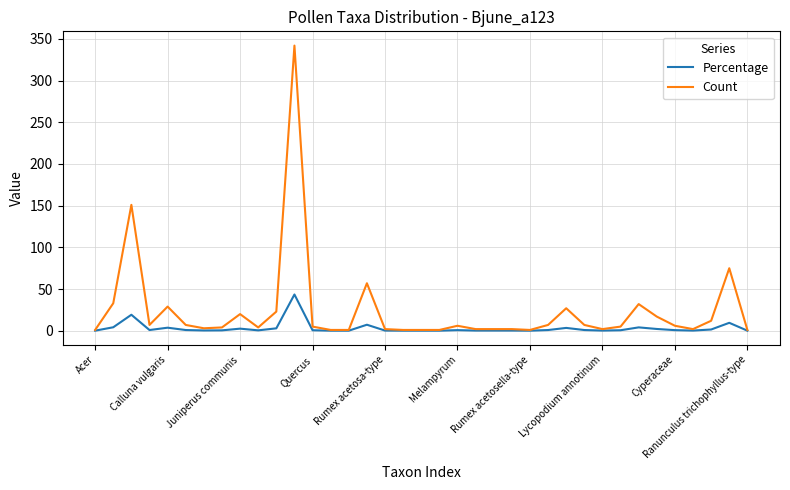

Which series has the largest total across all categories?

Count